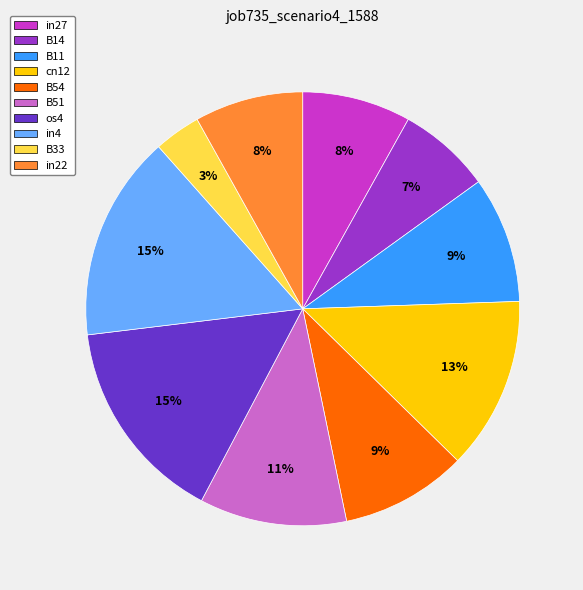

Which category has the smallest portion of the pie?

B33